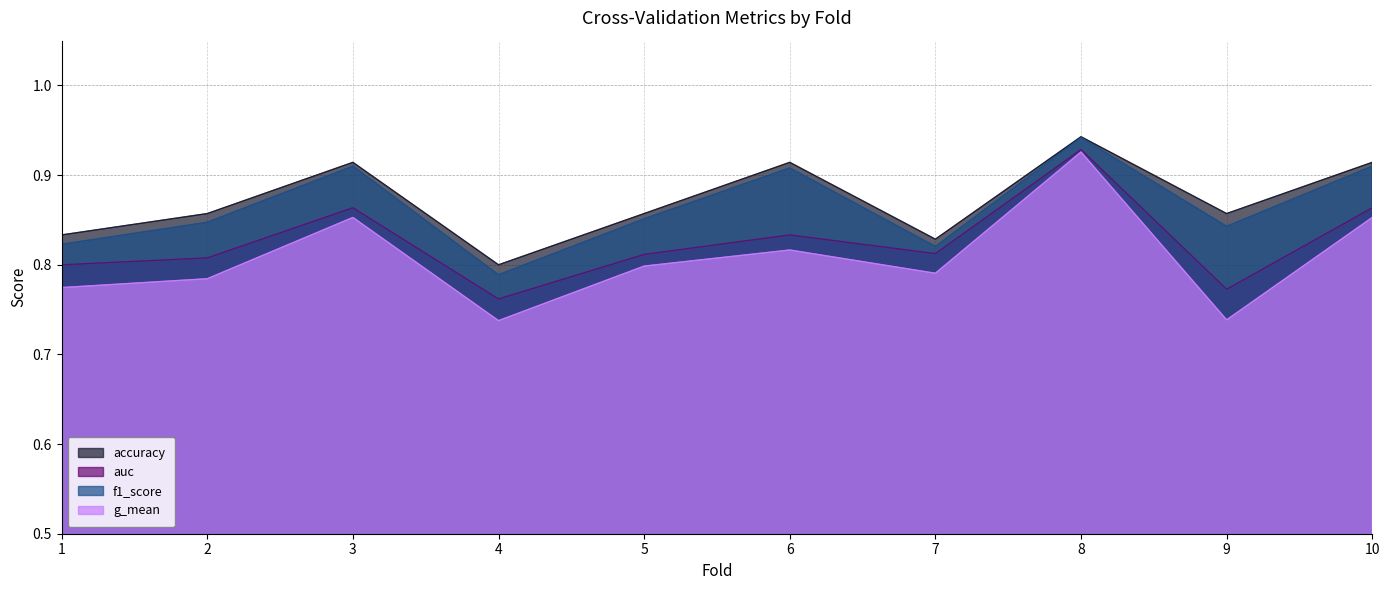

True or false: f1_score and g_mean cross at least once.

False